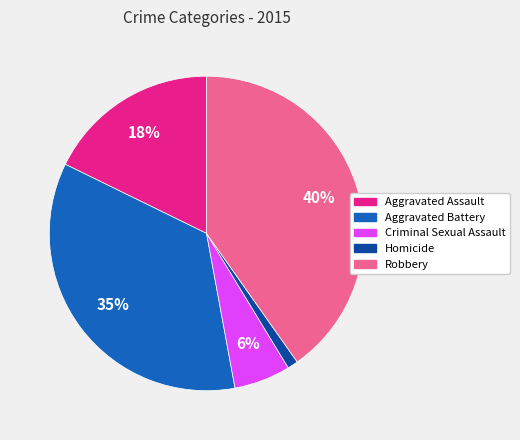

To the nearest percent, what is the average slice percentage?

20%